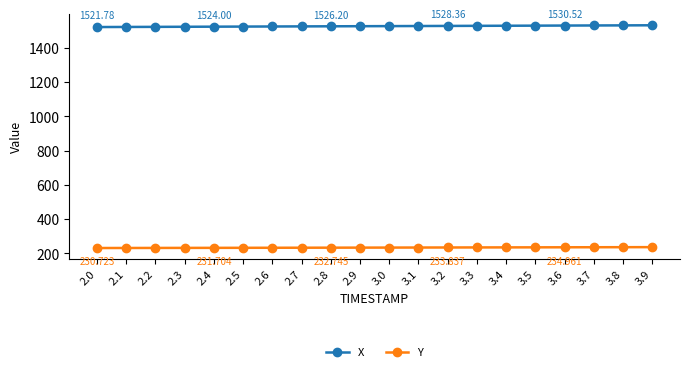

Which series has the largest total across all categories?

X